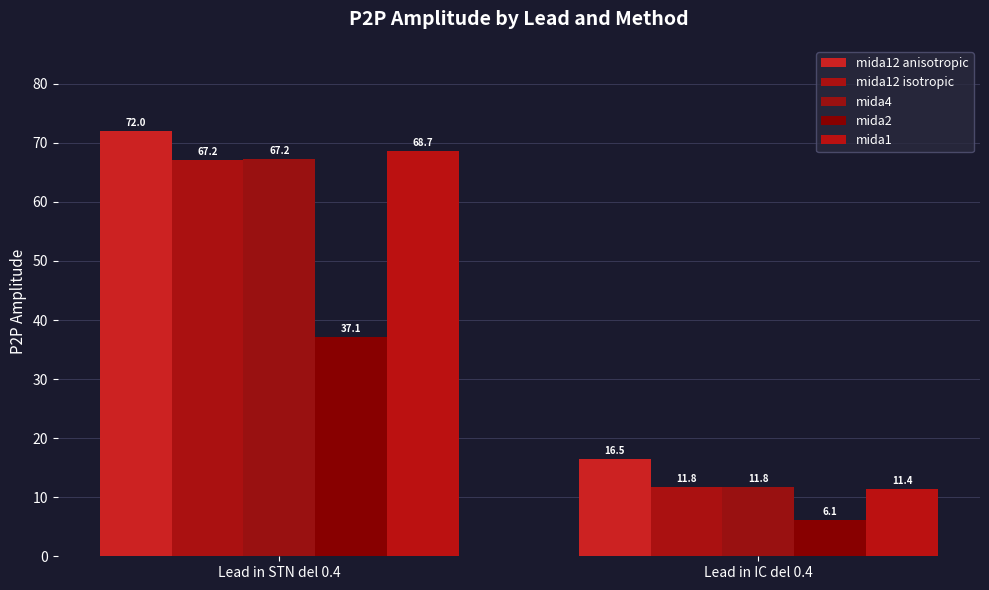

What is the value of the mida12 anisotropic bar at the 1st from the left?

72.0